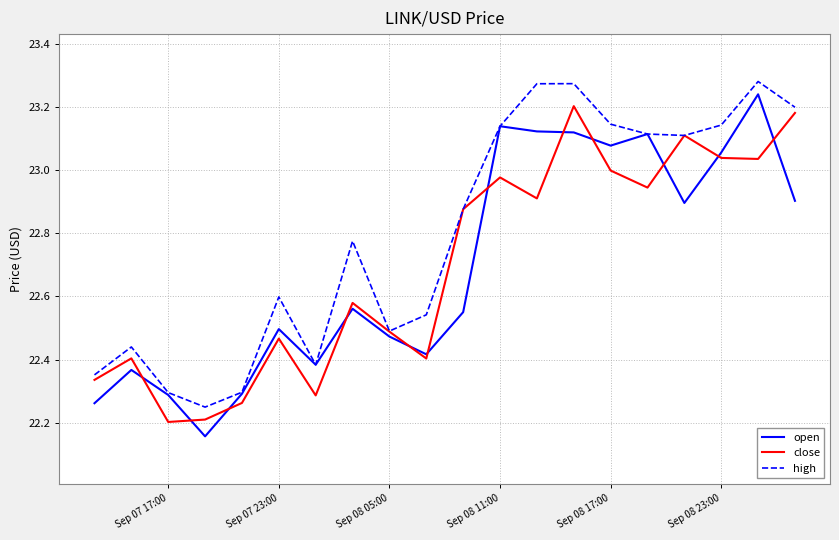

What is the maximum value for high?

23.3